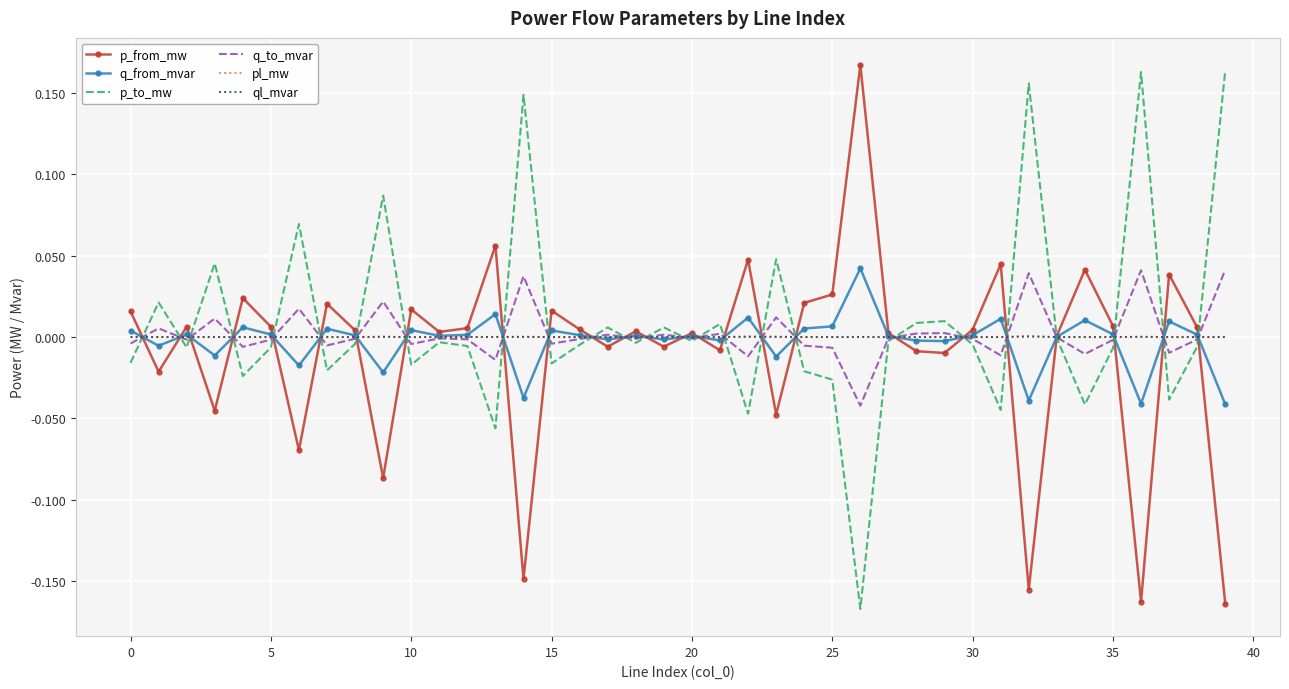

What are all the series names shown in the legend?

p_from_mw, q_from_mvar, p_to_mw, q_to_mvar, pl_mw, ql_mvar